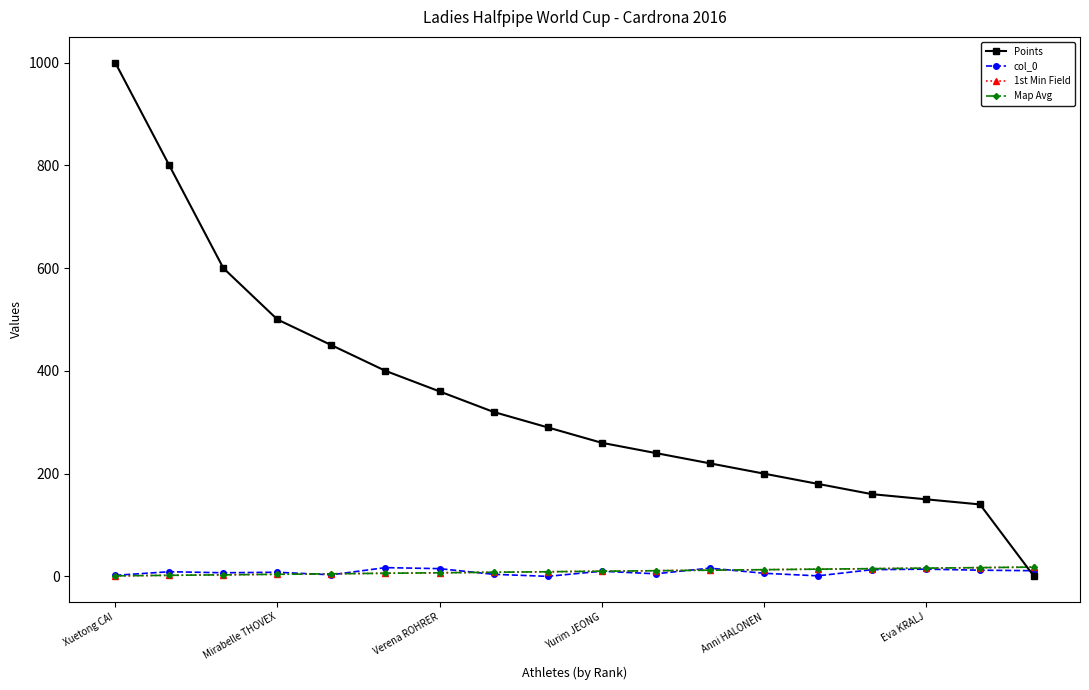

Which series has the widest spread of values?

Points